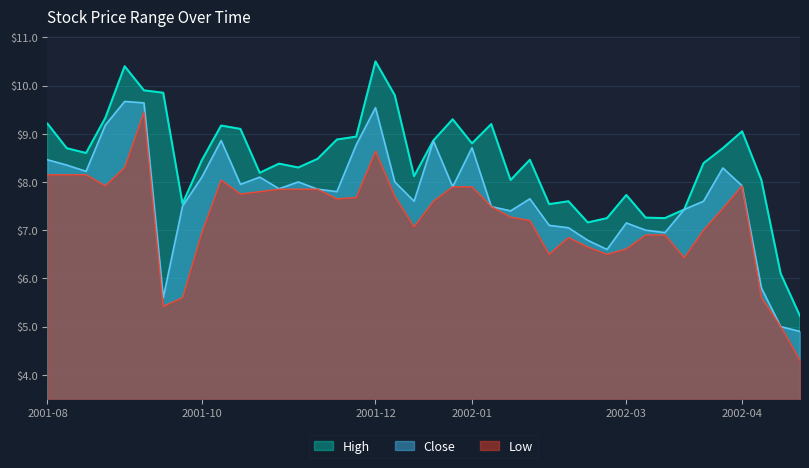

True or false: High has more than 1 points higher than both neighbors.

True